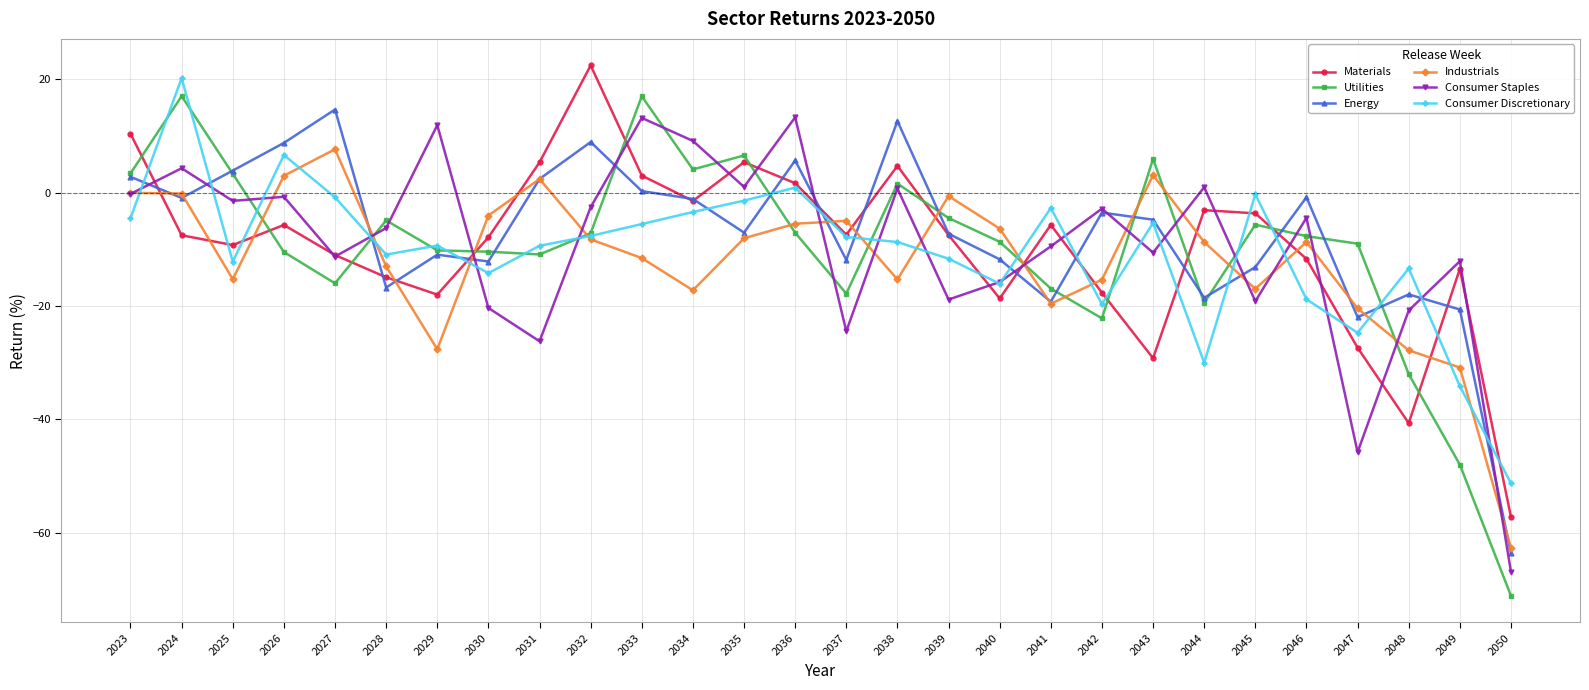

In Energy, how many points are lower than both neighbors (excluding endpoints)?

8